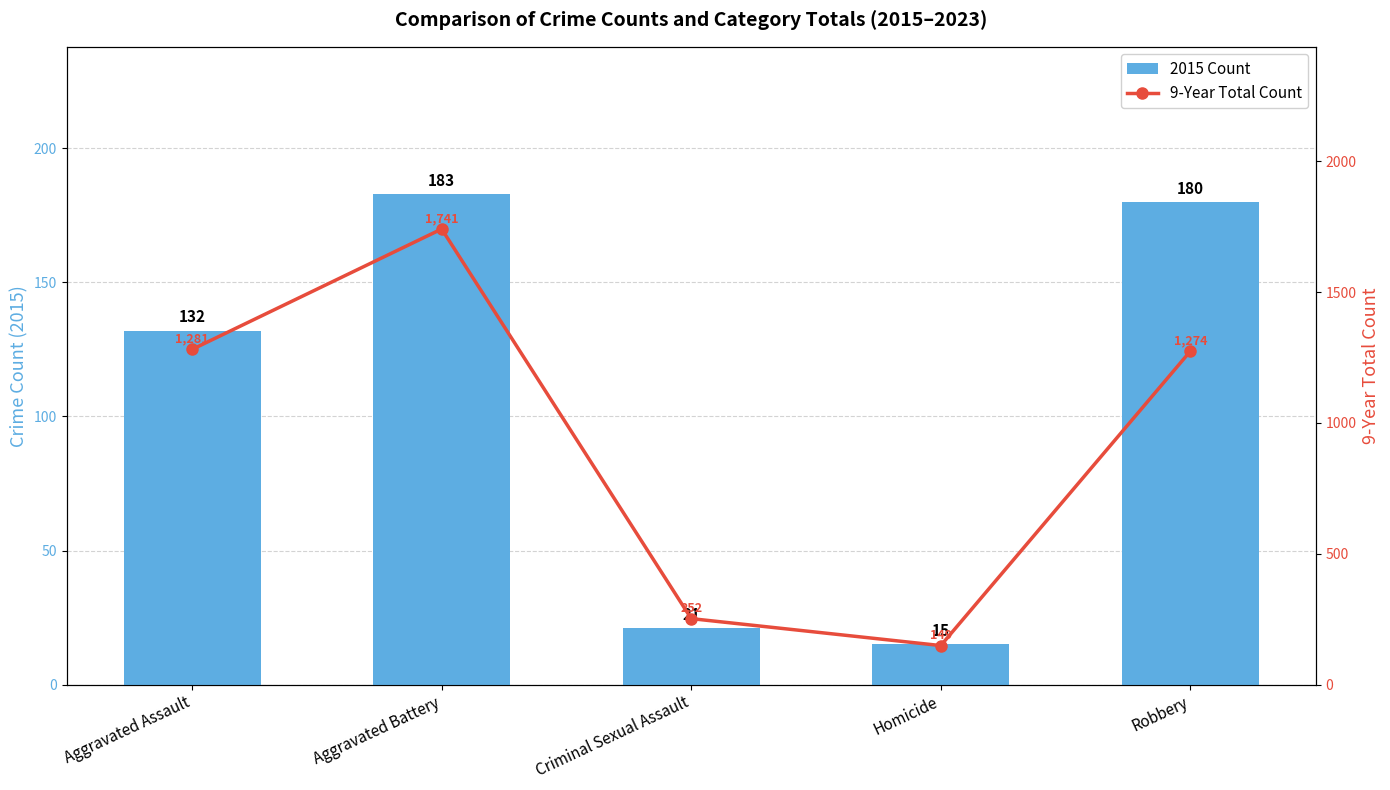

Which series has the widest spread of values?

9-Year Total Count